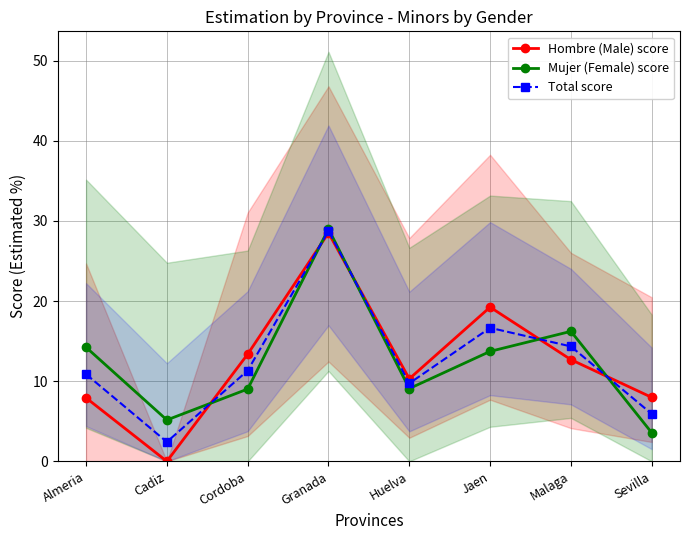

At which category is the sum across all series the highest?

Granada